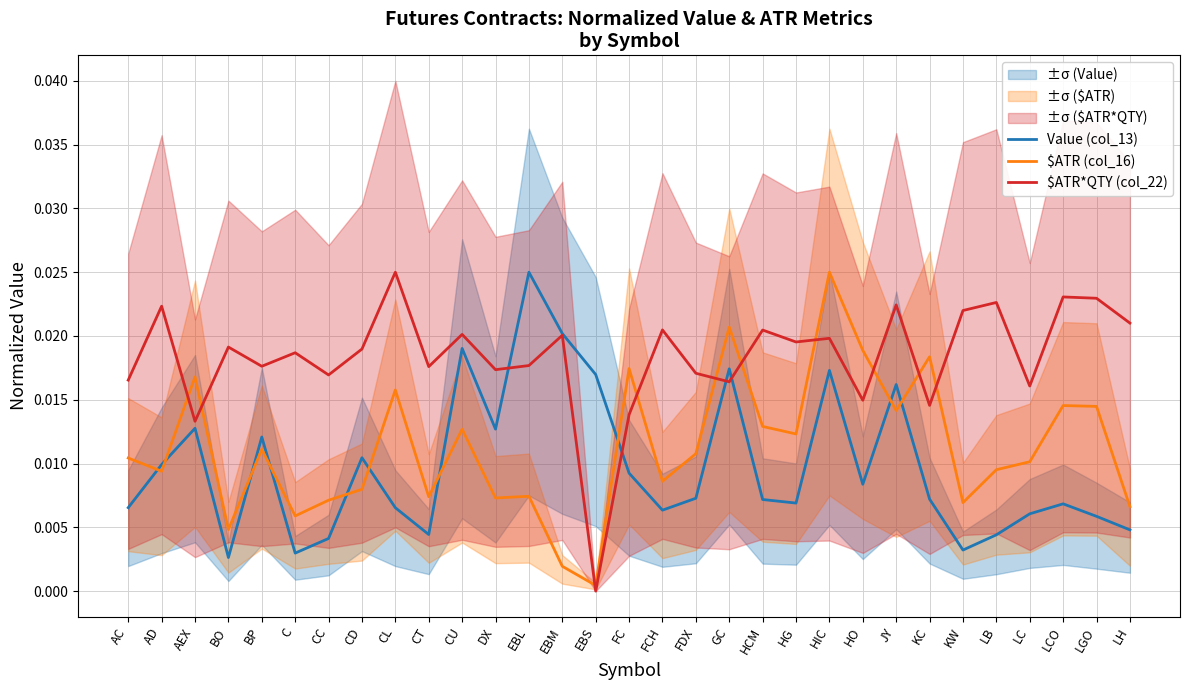

True or false: Value (col_13) and $ATR (col_16) intersect in this chart.

True